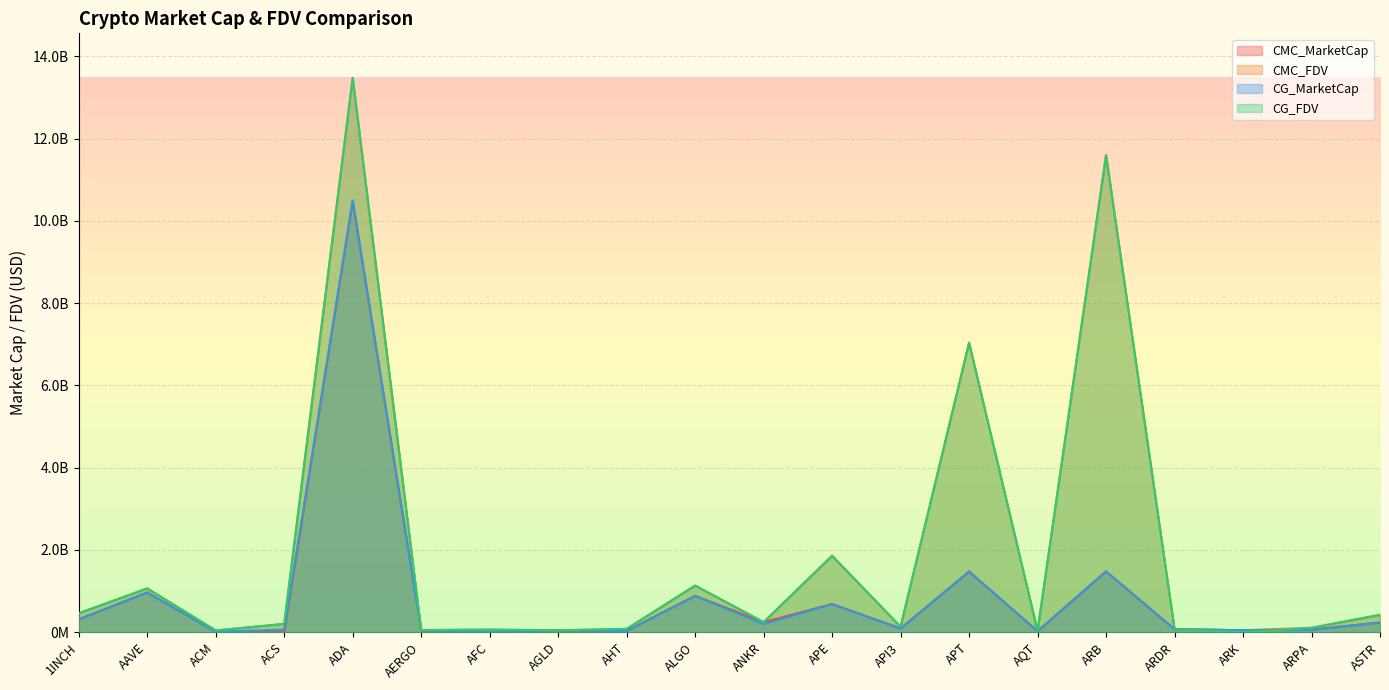

At which category does CMC_MarketCap reach its first local valley?

ACS